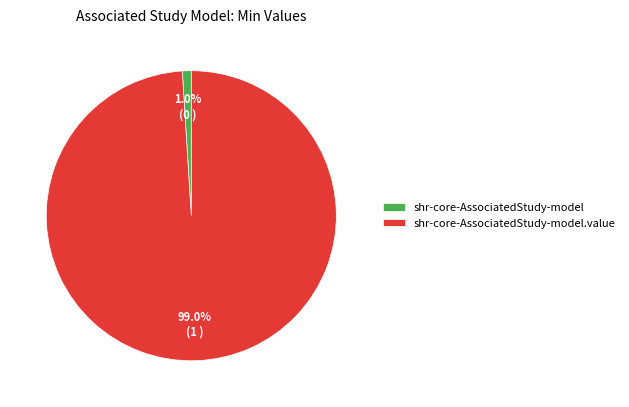

What percentage do shr-core-AssociatedStudy-model.value and shr-core-AssociatedStudy-model together represent?

100.0%